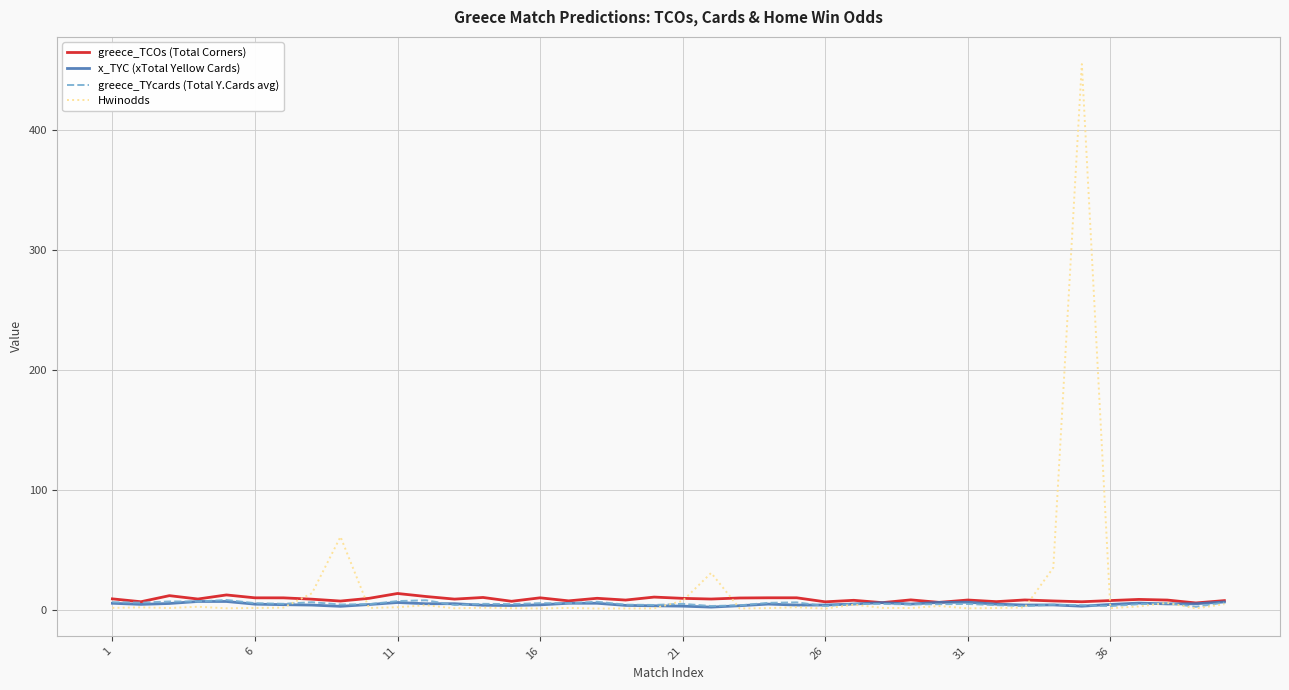

Does the chart have visible grid lines?

Yes